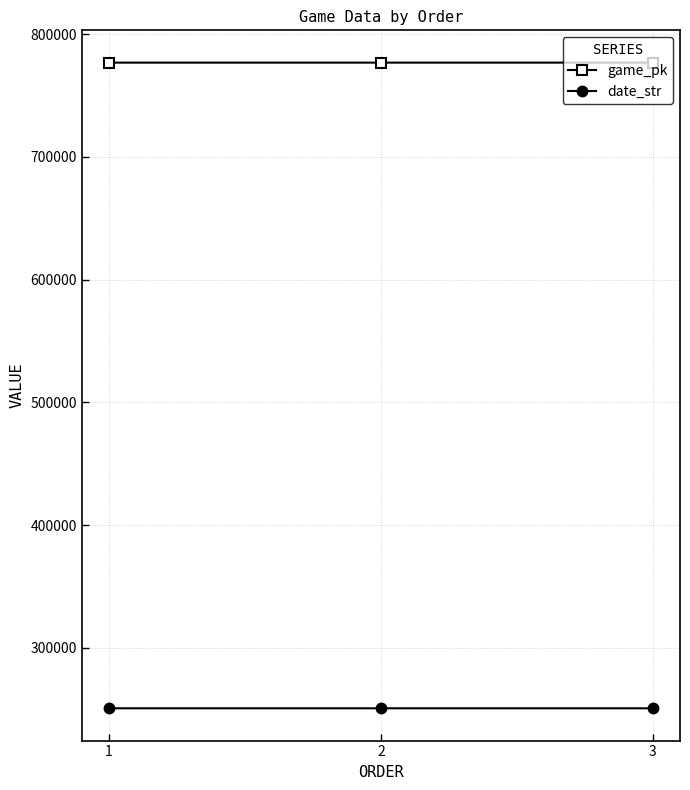

What is the average value of the game_pk series?

776832